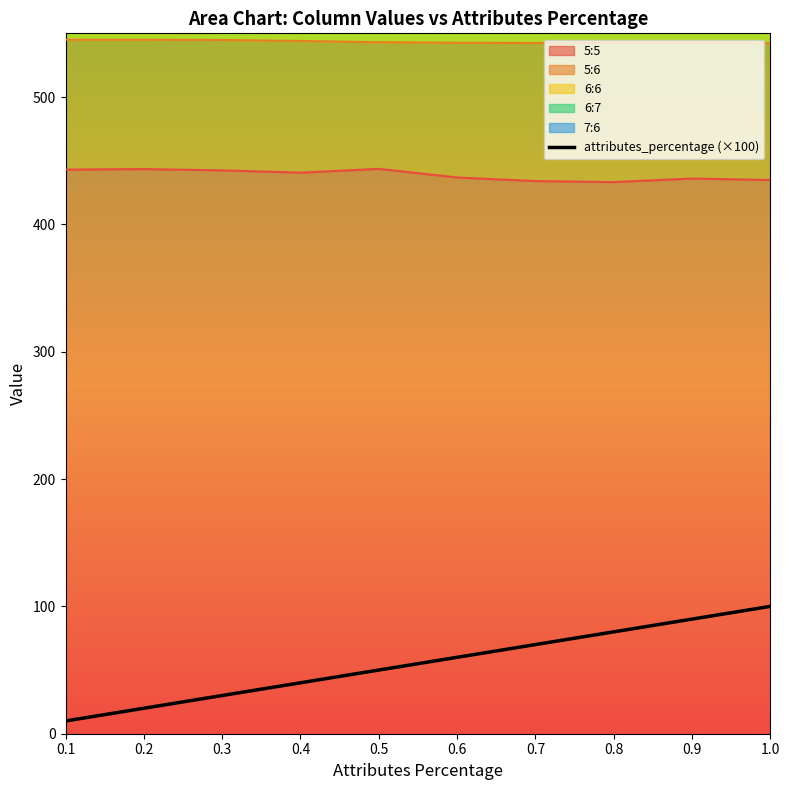

Approximately how many times larger is the value at 0.8 compared to 0.1?

8.0